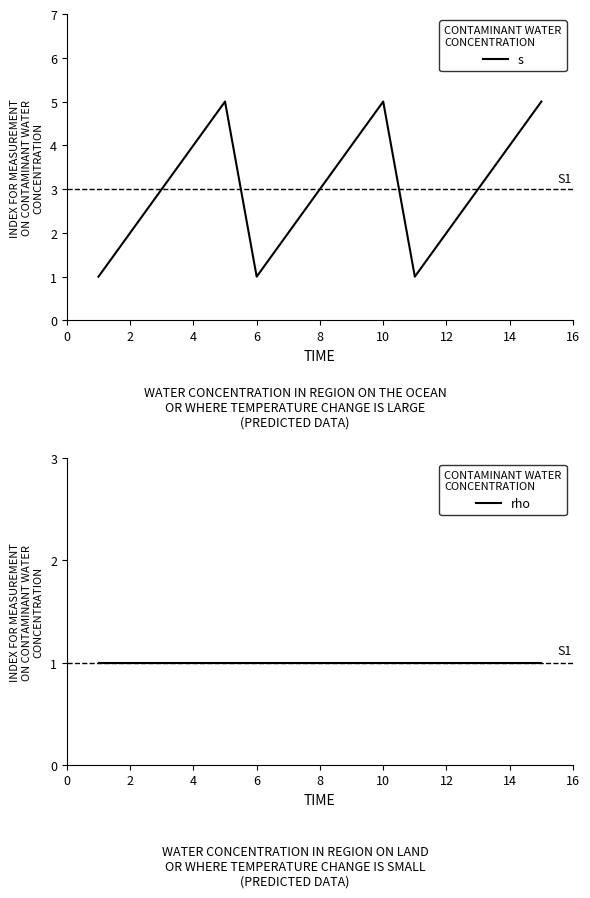

List the series in order of their overall mean, lowest first.

rho, s